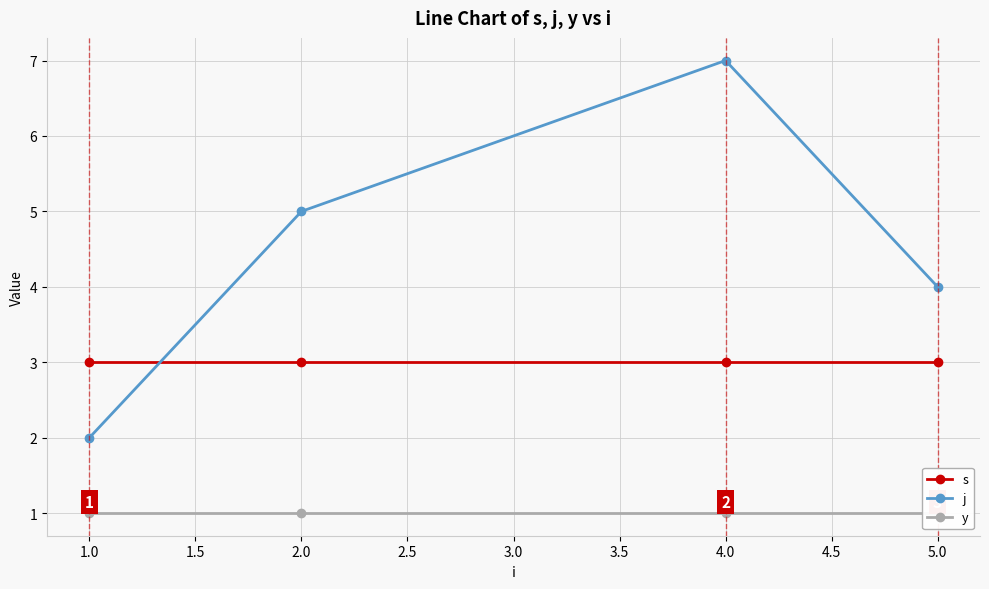

True or false: s has more than 0 interior local peaks.

False